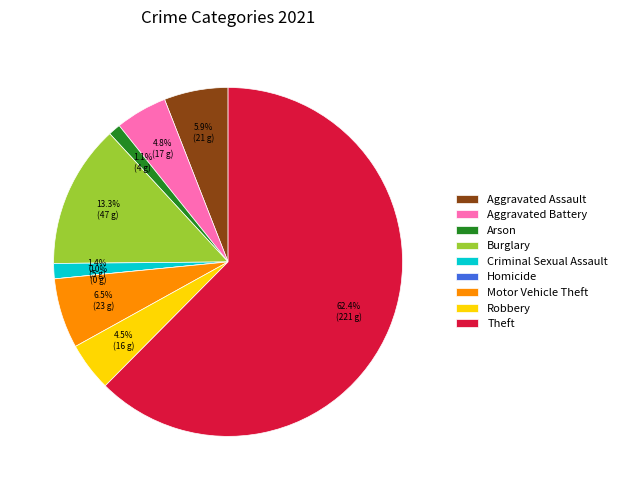

To the nearest percent, what is the average slice percentage?

11%